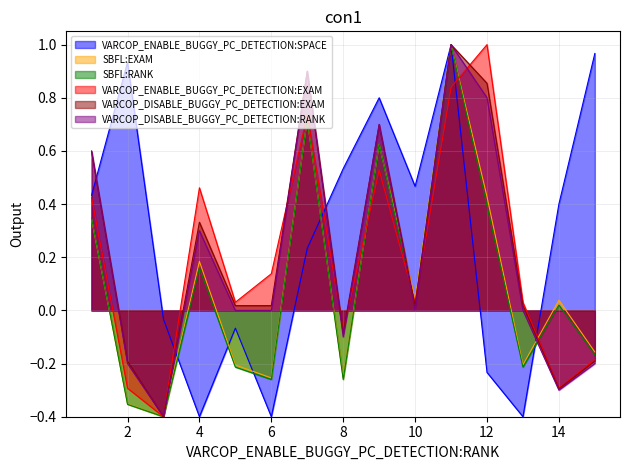

How many values in VARCOP_DISABLE_BUGGY_PC_DETECTION:EXAM are above zero?

10